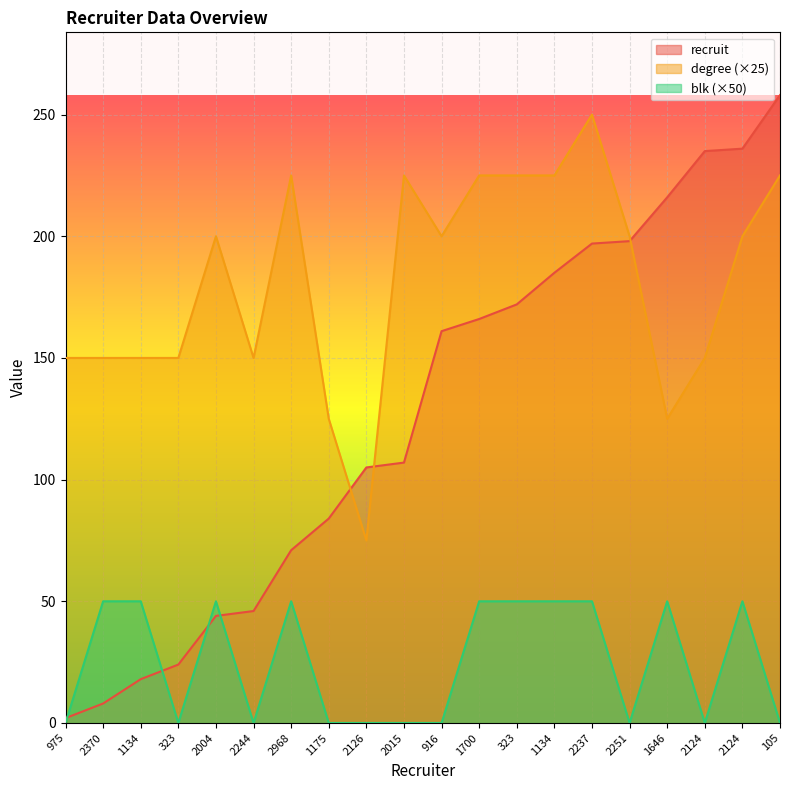

List the series in order of their overall mean, lowest first.

blk (×50), recruit, degree (×25)